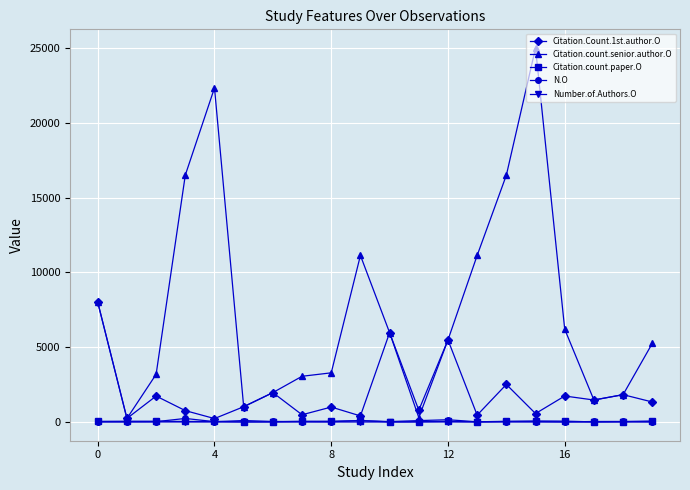

How many lines are shown in the chart?

5